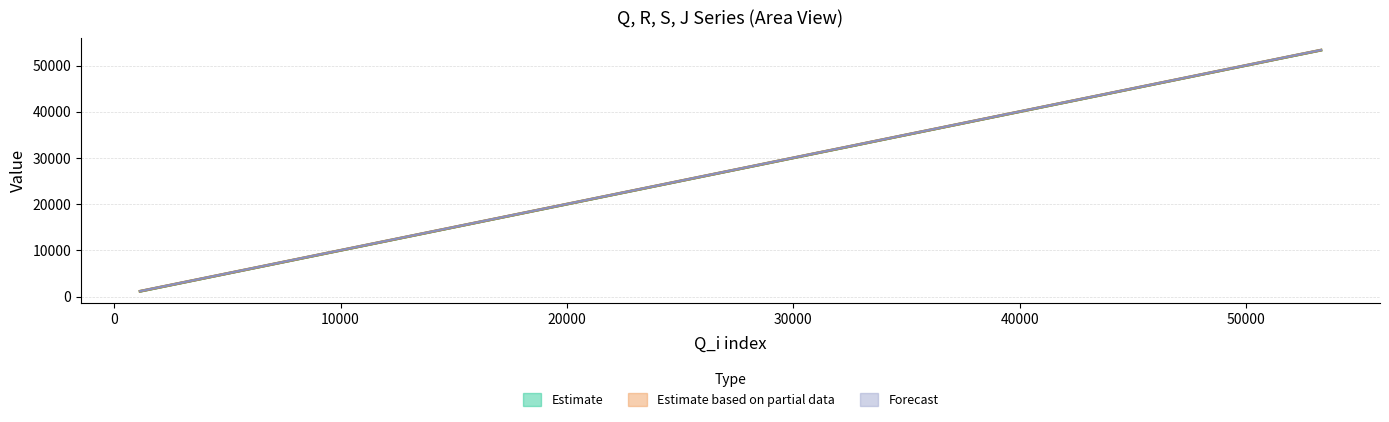

What is the value of the R point at the 3rd from the left?

3929.5